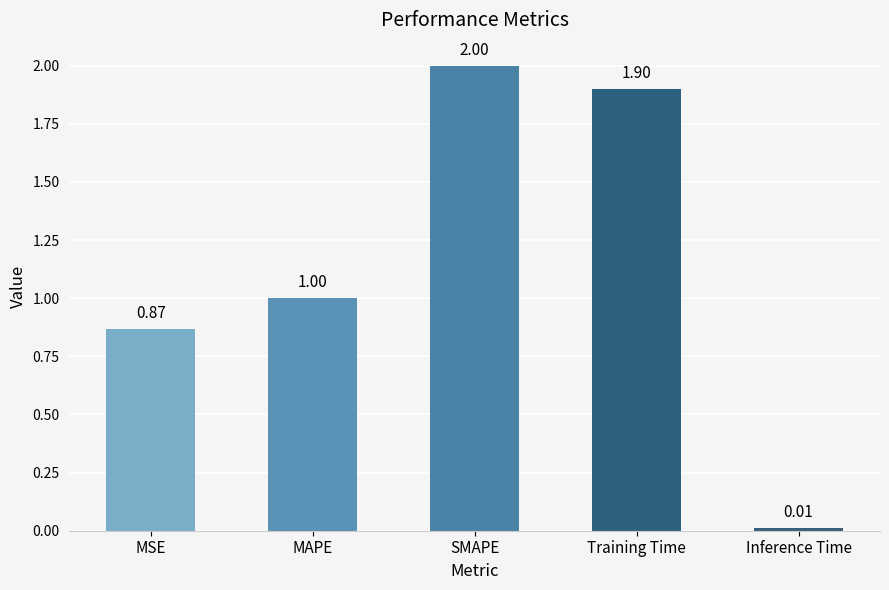

What is the label of the 1st bar from the right?

Inference Time